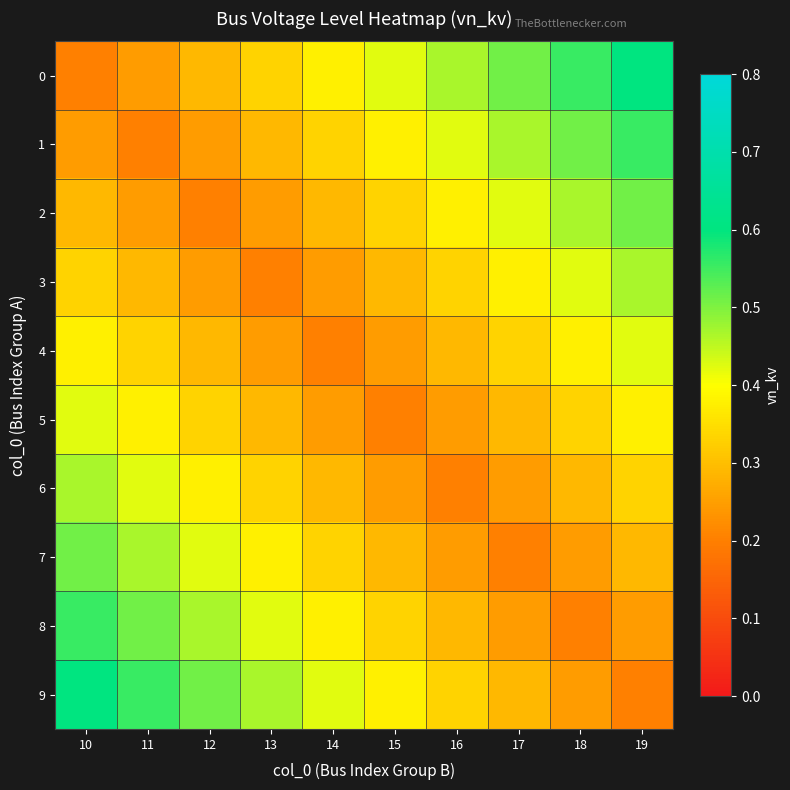

Reading left to right, list all the values displayed in this chart.

0: 10=0.2	11=0.2	12=0.3	13=0.3	14=0.4	15=0.4	16=0.5	17=0.5	18=0.6	19=0.6
1: 10=0.2	11=0.2	12=0.2	13=0.3	14=0.3	15=0.4	16=0.4	17=0.5	18=0.5	19=0.6
2: 10=0.3	11=0.2	12=0.2	13=0.2	14=0.3	15=0.3	16=0.4	17=0.4	18=0.5	19=0.5
3: 10=0.3	11=0.3	12=0.2	13=0.2	14=0.2	15=0.3	16=0.3	17=0.4	18=0.4	19=0.5
4: 10=0.4	11=0.3	12=0.3	13=0.2	14=0.2	15=0.2	16=0.3	17=0.3	18=0.4	19=0.4
5: 10=0.4	11=0.4	12=0.3	13=0.3	14=0.2	15=0.2	16=0.2	17=0.3	18=0.3	19=0.4
6: 10=0.5	11=0.4	12=0.4	13=0.3	14=0.3	15=0.2	16=0.2	17=0.2	18=0.3	19=0.3
7: 10=0.5	11=0.5	12=0.4	13=0.4	14=0.3	15=0.3	16=0.2	17=0.2	18=0.2	19=0.3
8: 10=0.6	11=0.5	12=0.5	13=0.4	14=0.4	15=0.3	16=0.3	17=0.2	18=0.2	19=0.2
9: 10=0.6	11=0.6	12=0.5	13=0.5	14=0.4	15=0.4	16=0.3	17=0.3	18=0.2	19=0.2